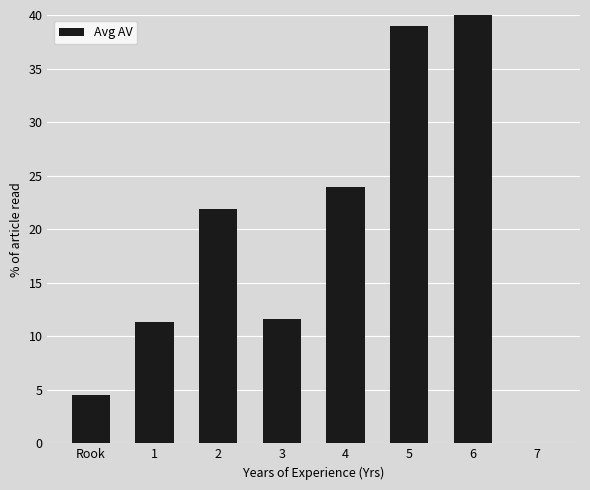

What is the difference between the values at 4 and 7?

24.0